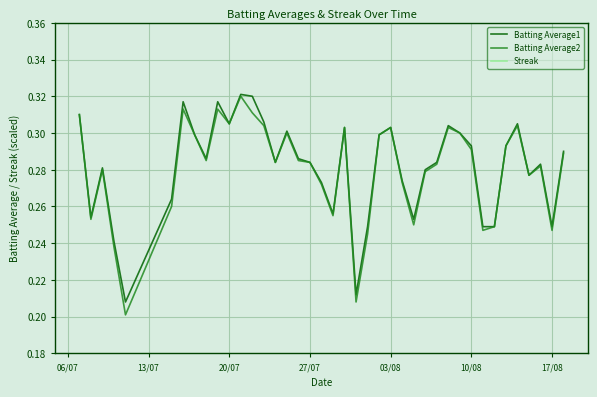

Which series has the widest spread of values?

Streak